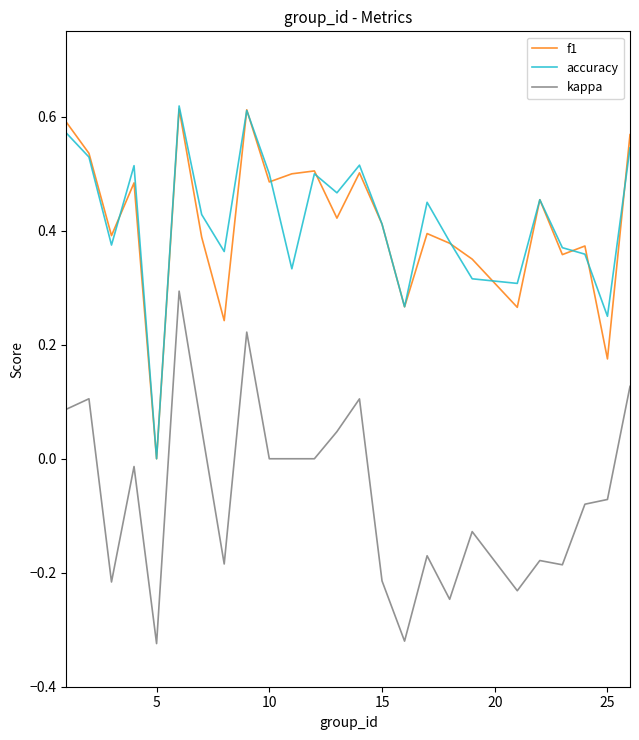

True or false: kappa has more than 0 interior local peaks.

True